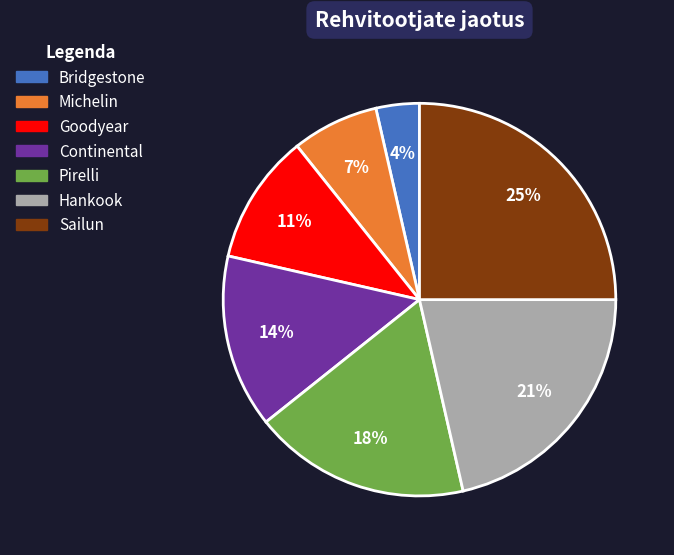

Is it true that Continental is 14% of the pie?

True